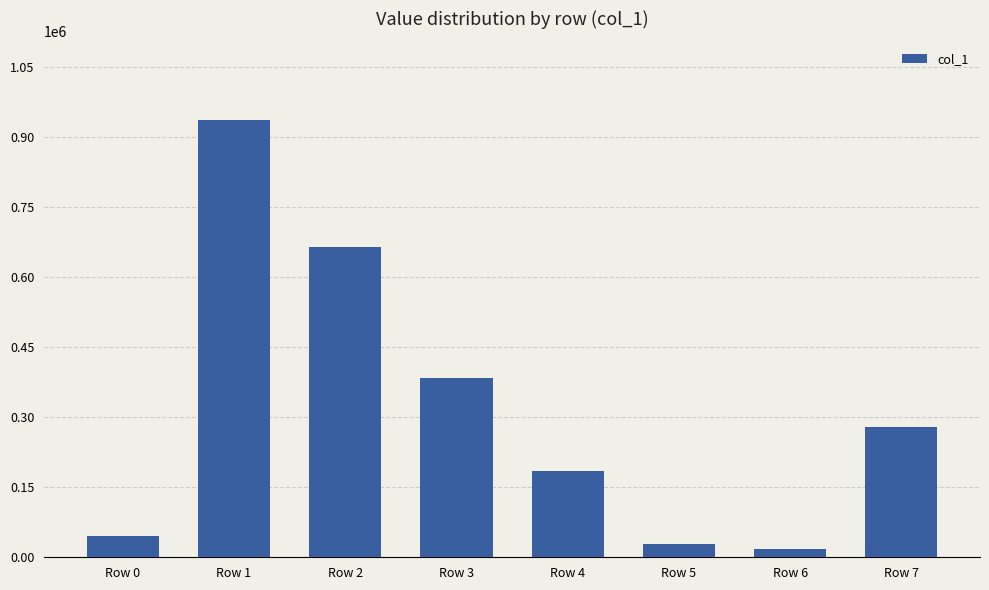

List the labels in order of value, smallest first.

Row 6, Row 5, Row 0, Row 4, Row 7, Row 3, Row 2, Row 1